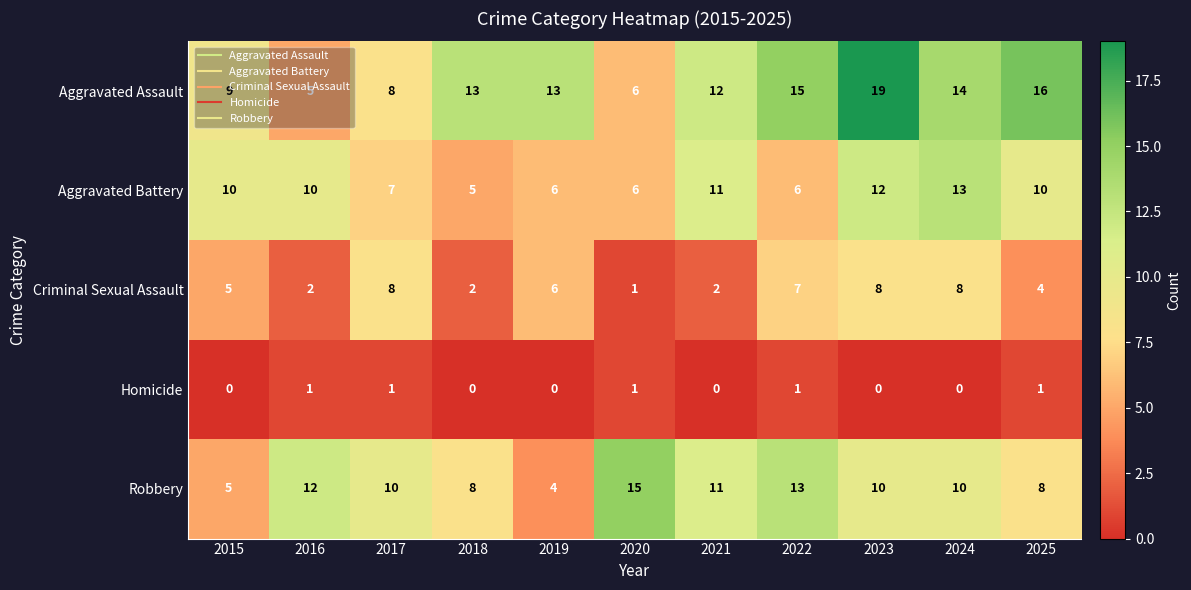

List the series in order of their peak value, highest first.

Aggravated Assault, Robbery, Aggravated Battery, Criminal Sexual Assault, Homicide